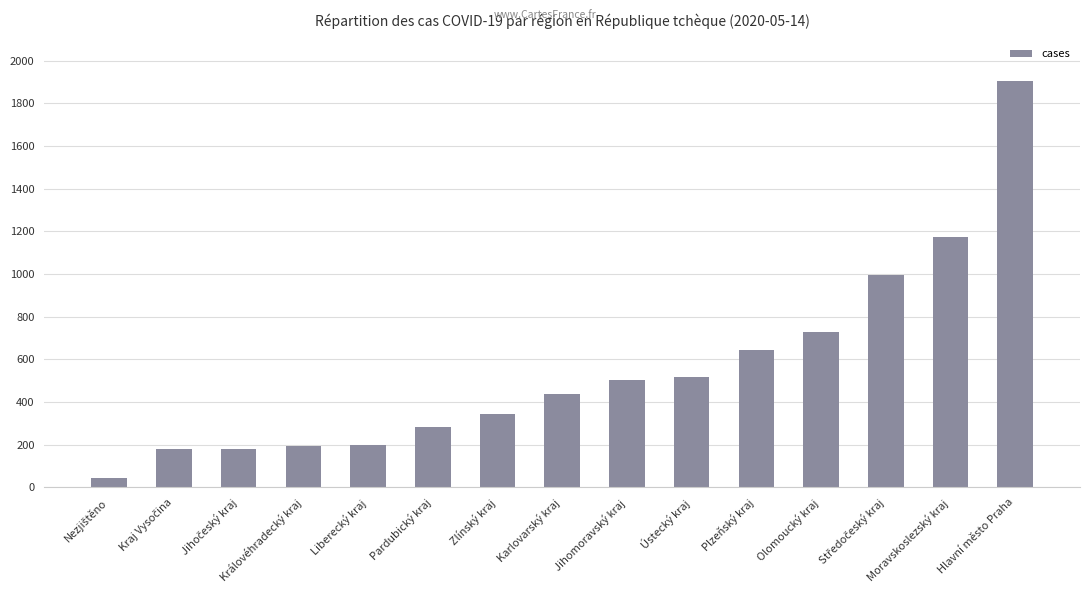

What is the change in value from Pardubický kraj to Olomoucký kraj?

+448